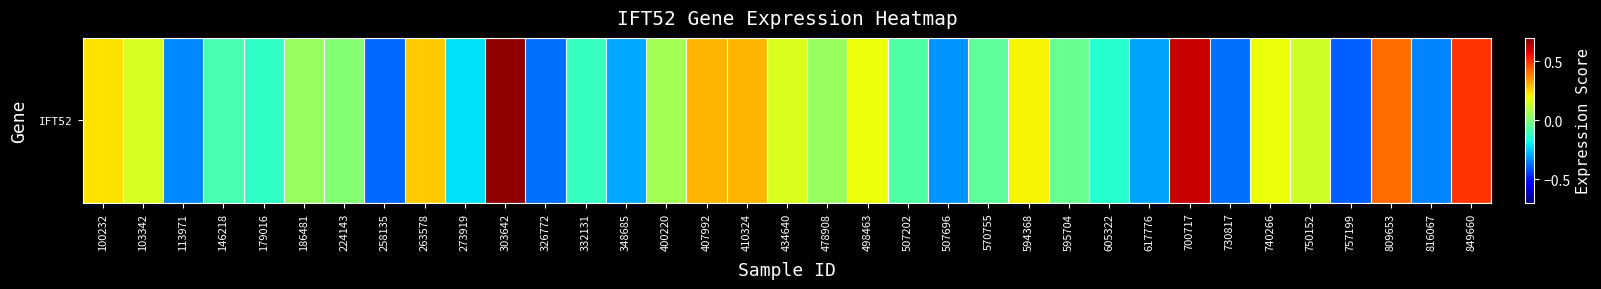

True or false: the data shows -0.3 at 507696.

True